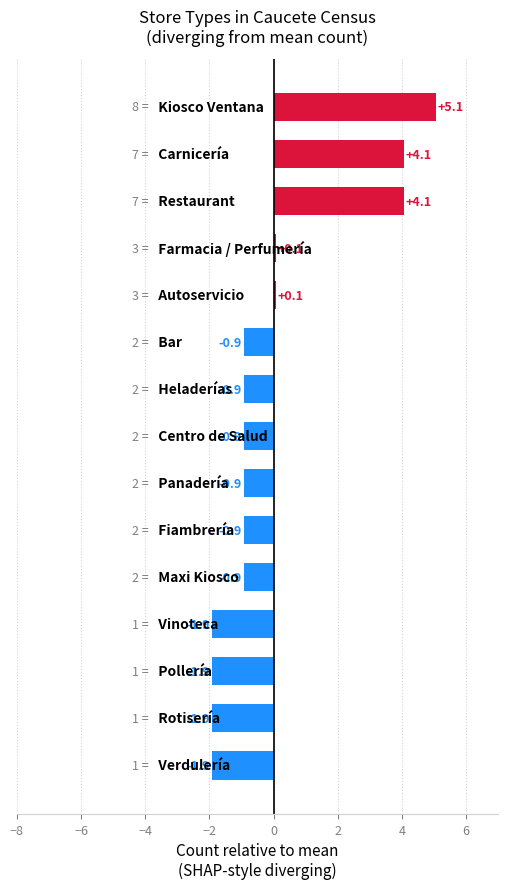

What is the sum of all values?

0.0